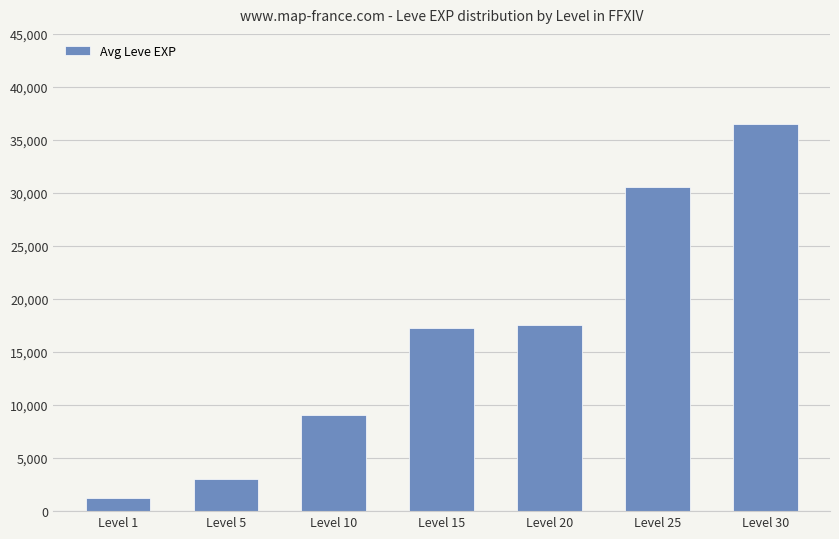

What is the change in value from Level 15 to Level 30?

+19286